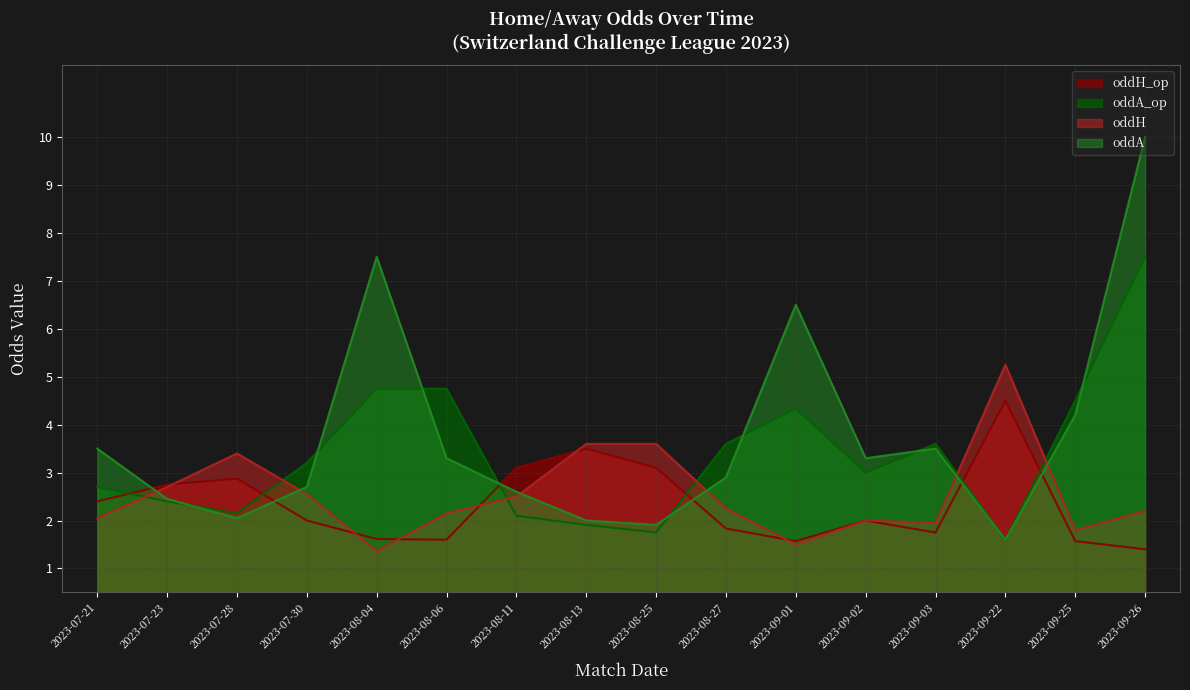

How many interior local peaks does the oddH_op series have?

4